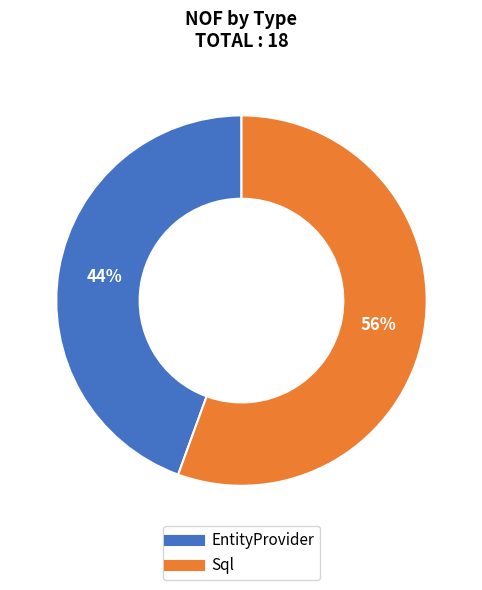

The EntityProvider slice represents 44% of the pie. True or false?

True